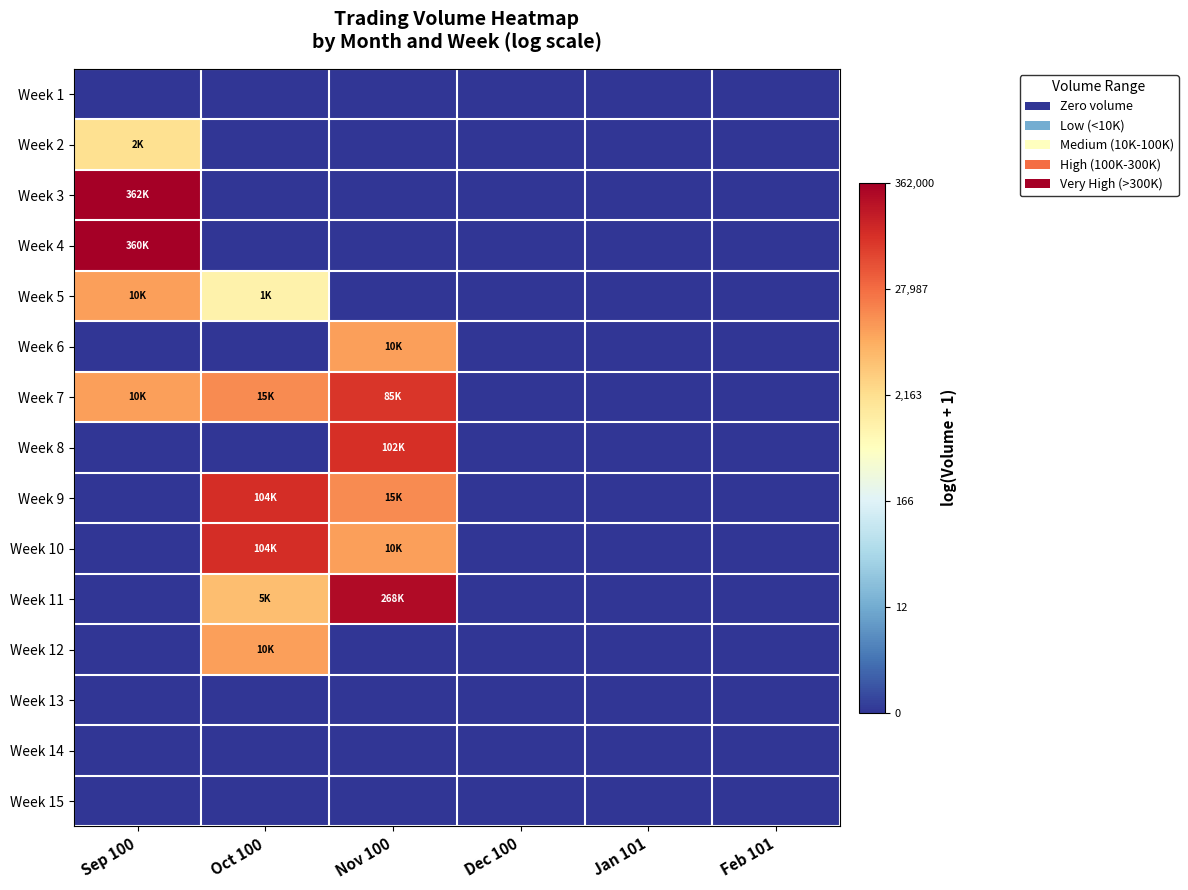

List the series in order of their peak value, highest first.

Week 3, Week 4, Week 11, Week 9, Week 10, Week 8, Week 7, Week 5, Week 6, Week 12, Week 2, Week 1, Week 13, Week 14, Week 15